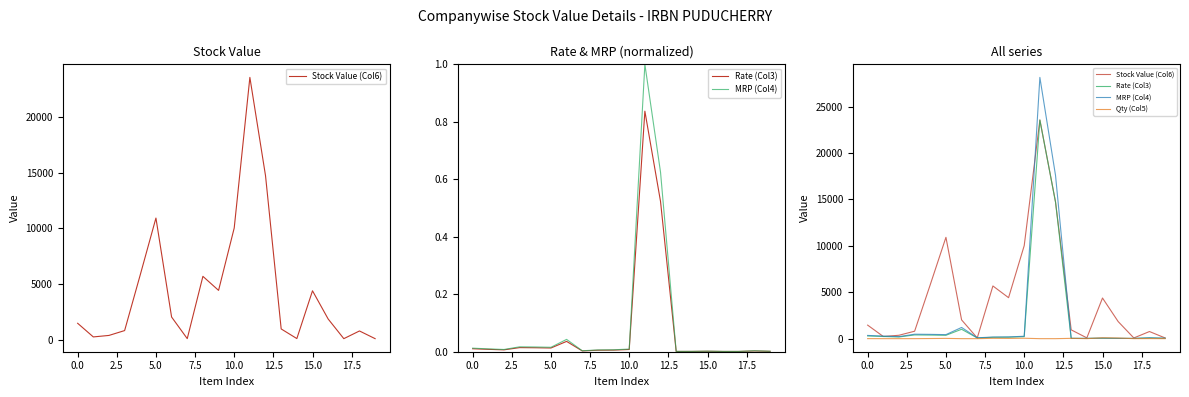

Where is Qty (Col5) nearest to the value 48?

10